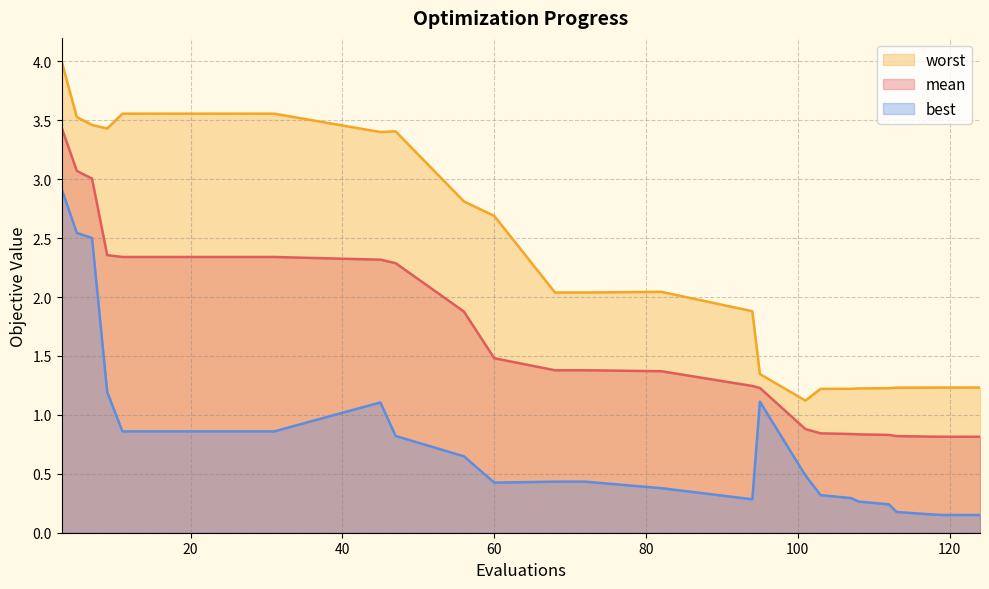

Reading left to right, transcribe all the data shown in this chart.

mean: 3.4	3.1	3.0	2.4	2.3	2.3	2.3	2.3	2.3	2.3	2.3	2.3	1.9	1.5	1.4	1.4	1.4	1.2	1.2	0.9	0.8	0.8	0.8	0.8	0.8	0.8	0.8	0.8	0.8
best: 2.9	2.5	2.5	1.2	0.9	0.9	0.9	0.9	0.9	0.9	1.1	0.8	0.6	0.4	0.4	0.4	0.4	0.3	1.1	0.5	0.3	0.3	0.3	0.2	0.2	0.2	0.2	0.2	0.2
worst: 4.0	3.5	3.5	3.4	3.6	3.6	3.6	3.6	3.6	3.6	3.4	3.4	2.8	2.7	2.0	2.0	2.0	1.9	1.3	1.1	1.2	1.2	1.2	1.2	1.2	1.2	1.2	1.2	1.2